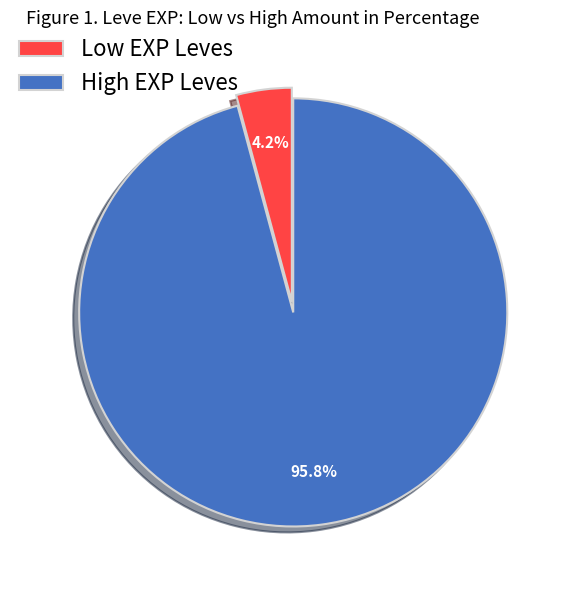

Between Low EXP Leves and High EXP Leves, which is larger?

High EXP Leves